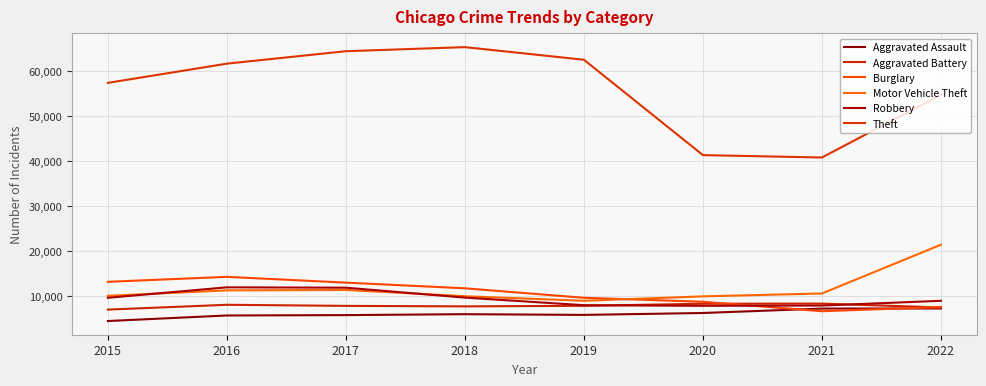

The Burglary series shows 14945 at 2020. True or false?

False